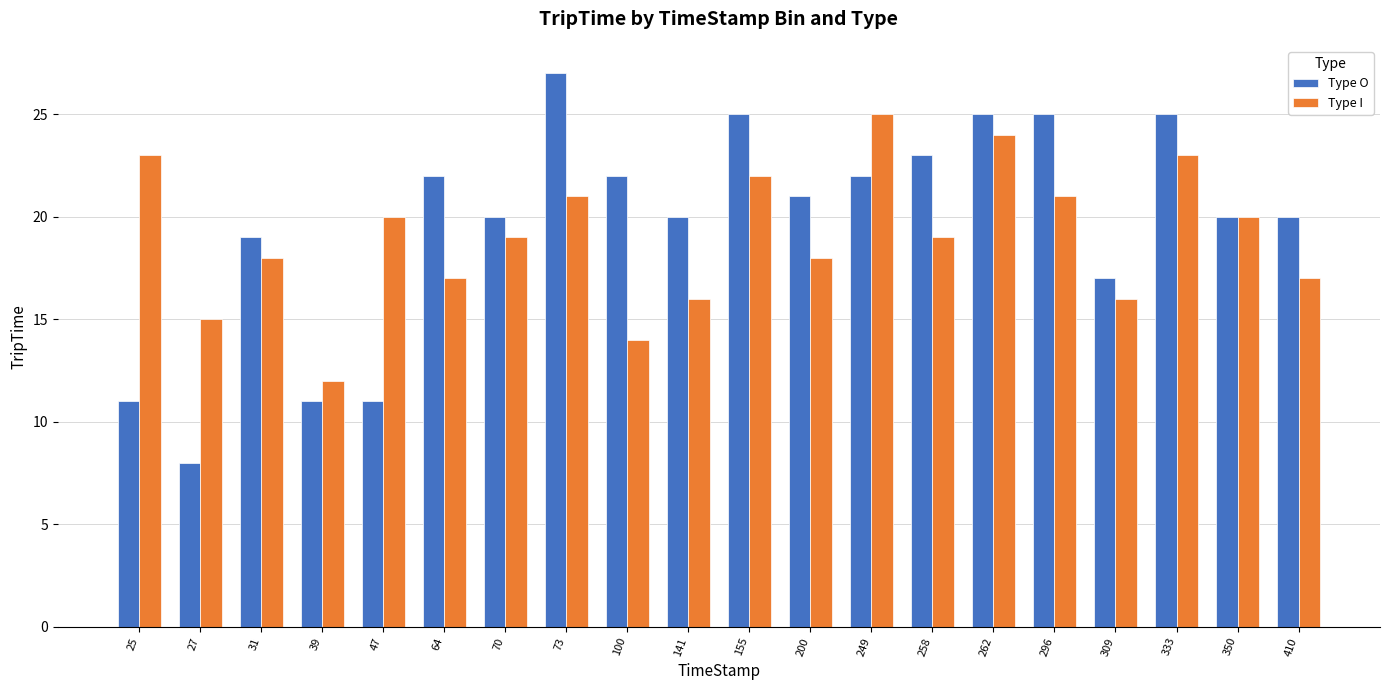

What are all the series names shown in the legend?

Type O, Type I